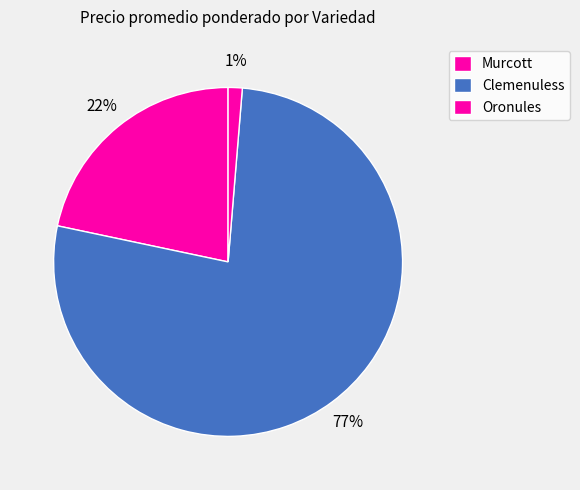

How many slices are in this pie chart?

3